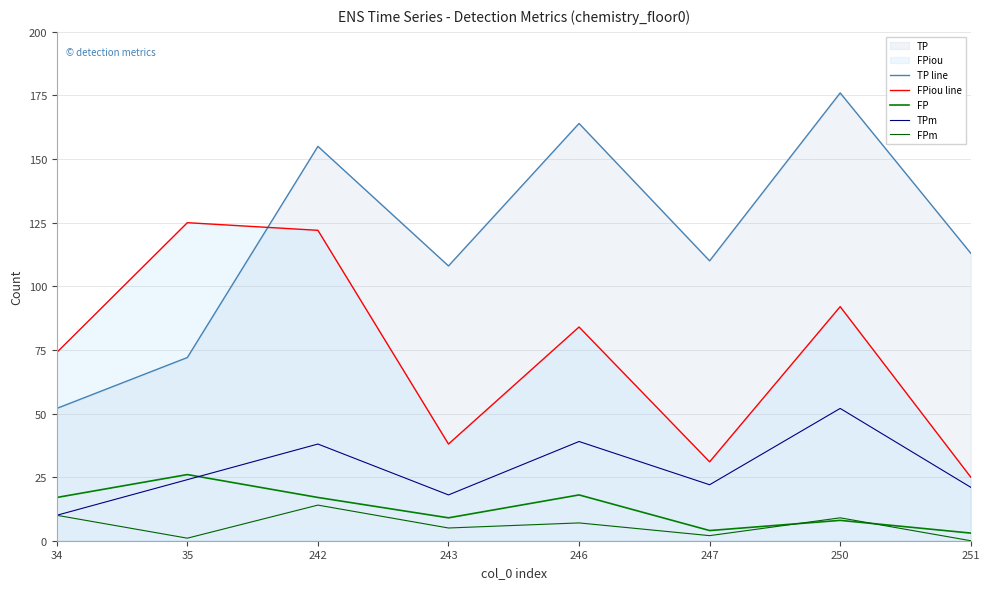

Reading left to right, extract all data points from this chart.

TP line: 52	72	155	108	164	110	176	113
FPiou line: 74	125	122	38	84	31	92	25
FP: 17	26	17	9	18	4	8	3
TPm: 10	24	38	18	39	22	52	21
FPm: 10	1	14	5	7	2	9	0